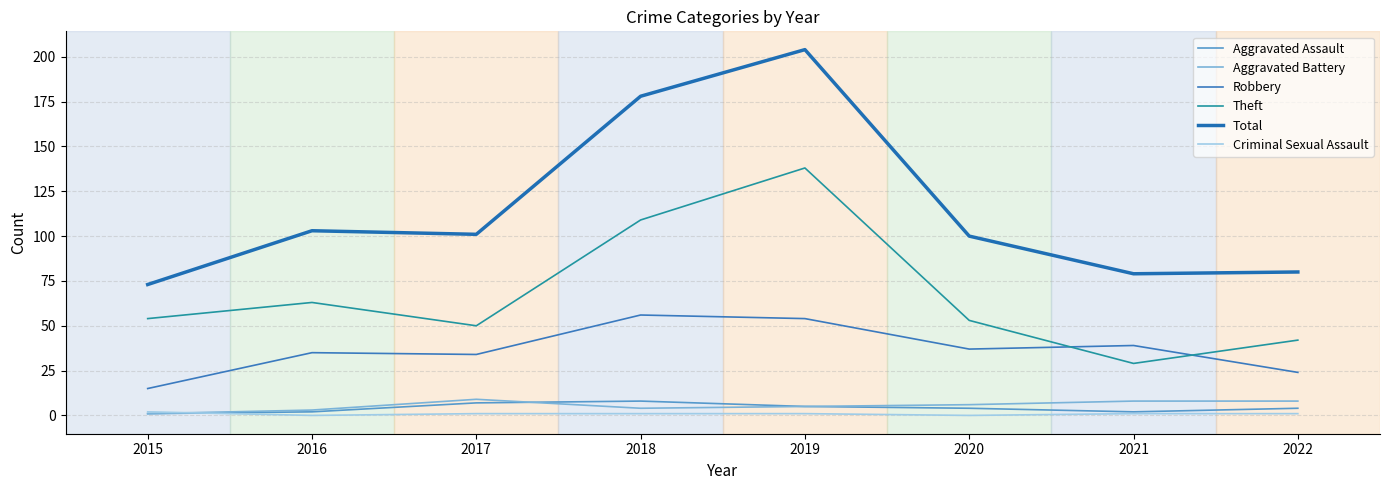

What is the sum of the Theft values at 2017 and 2015?

104